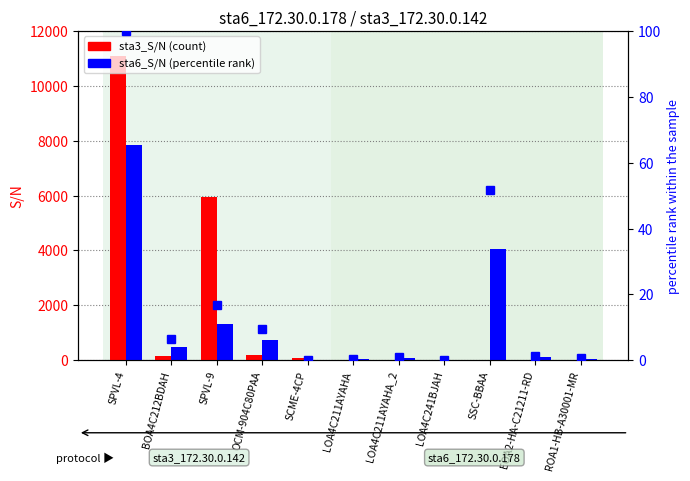

How many values in sta3_S/N are above zero?

6